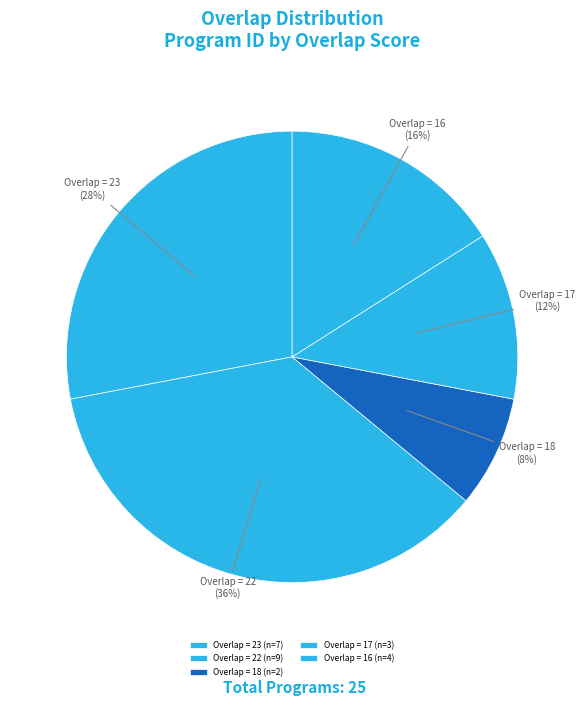

Does Overlap = 18 represent more than half of the total?

No